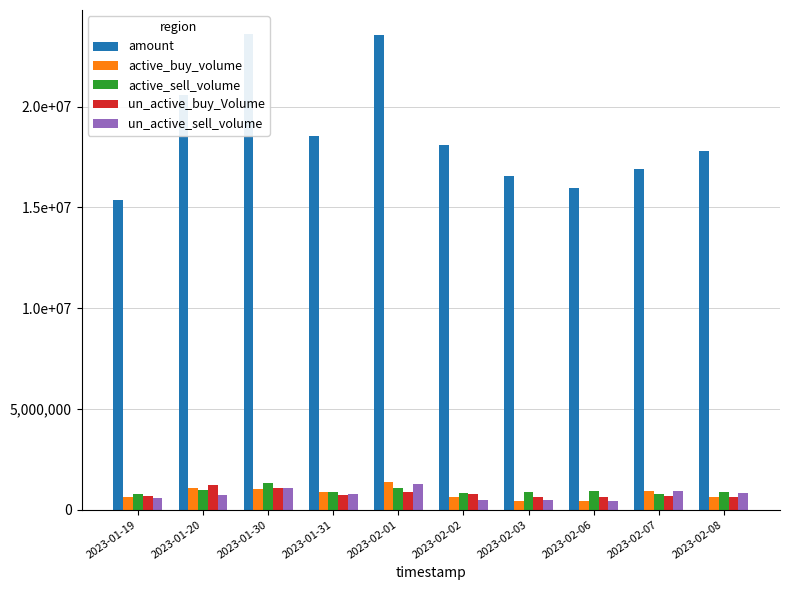

At 2023-02-08, list the series in order from largest to smallest.

amount, active_sell_volume, un_active_sell_volume, active_buy_volume, un_active_buy_Volume